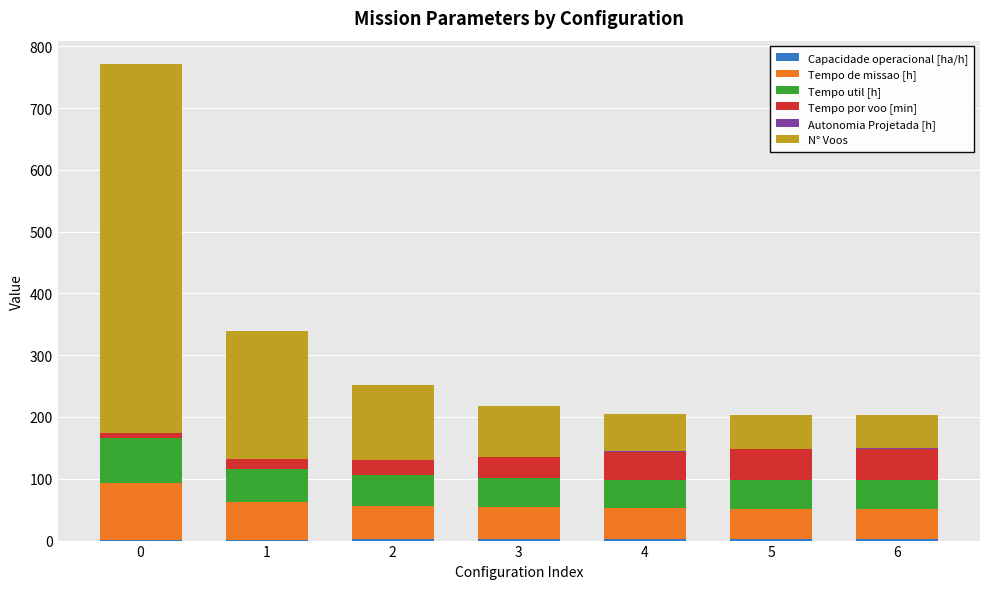

What is the difference between the maximum and minimum values in the Tempo de missao [h] series?

42.6